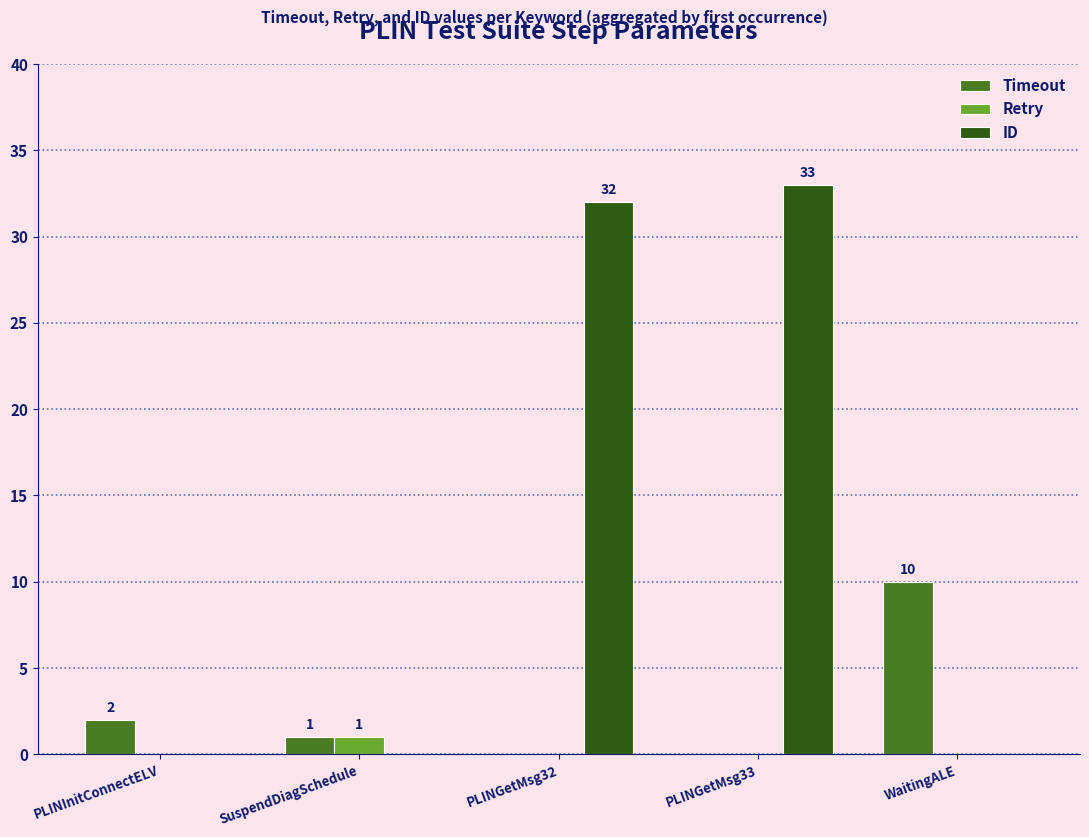

Where is Timeout nearest to the value 5?

PLINInitConnectELV